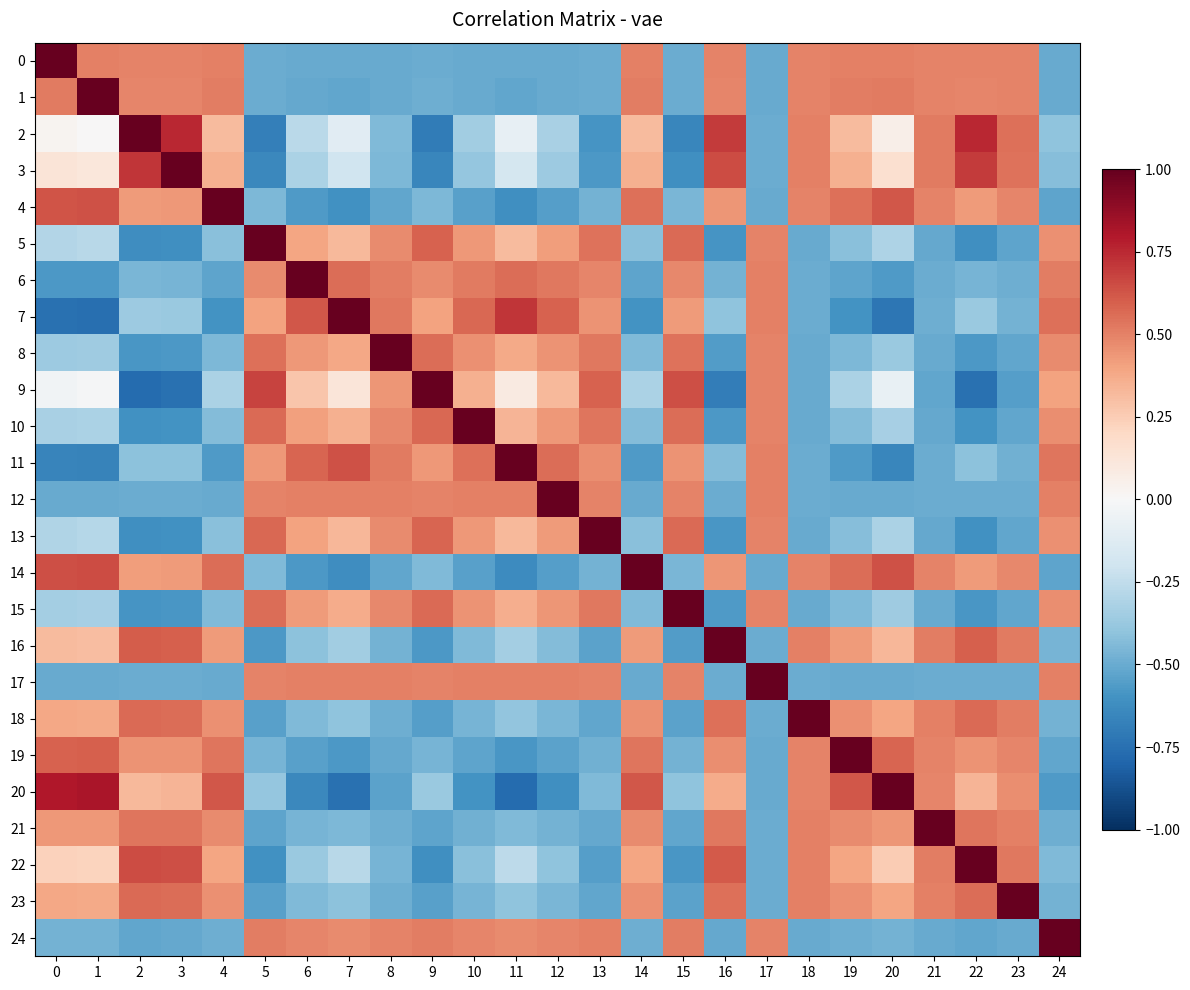

How many series are shown in this chart?

25